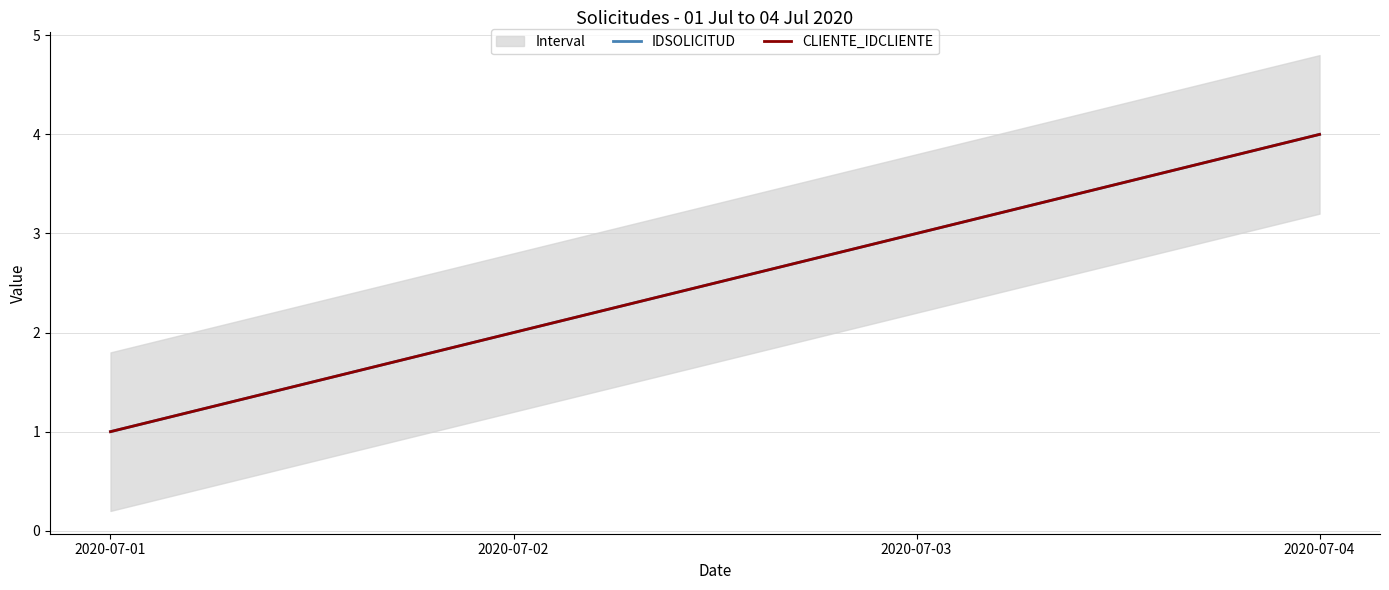

Which label corresponds to the smallest value in the chart?

2020-07-01